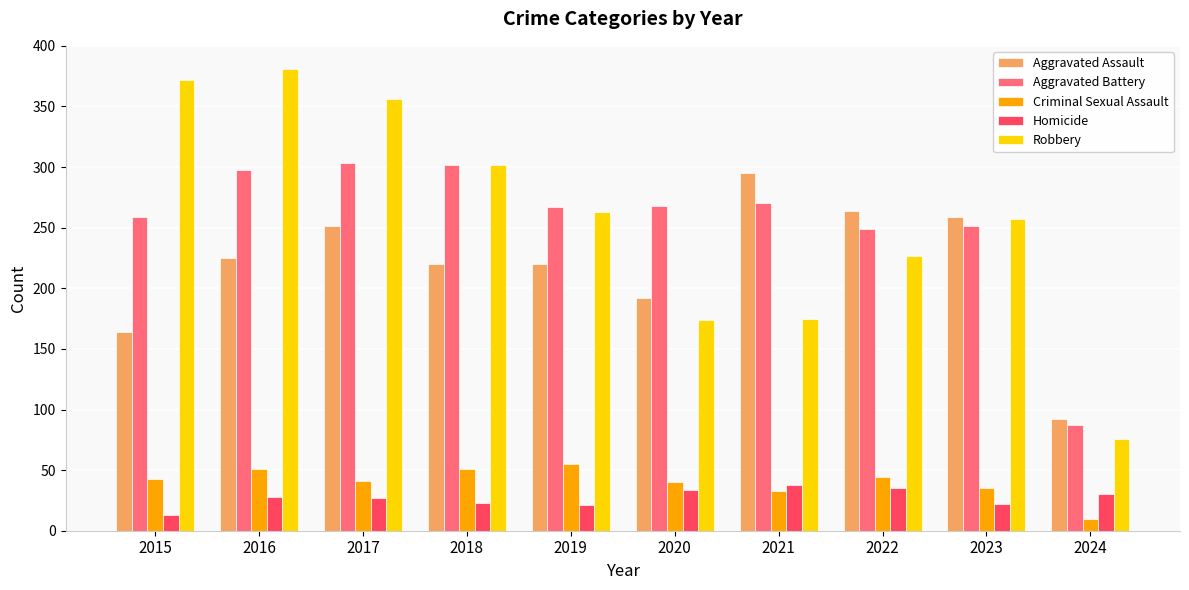

What is the value of the Robbery bar at the 2nd from the left?

381